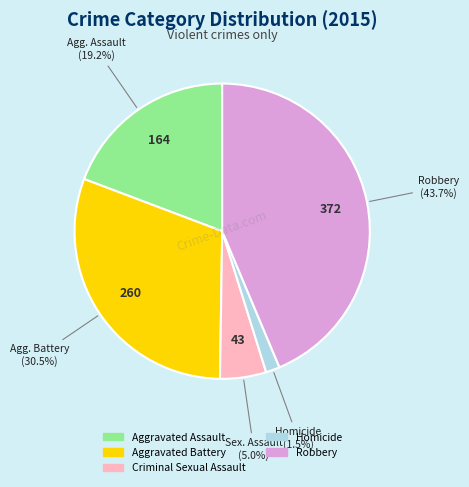

Rank the categories by value from highest to lowest.

Robbery, Aggravated Battery, Aggravated Assault, Criminal Sexual Assault, Homicide